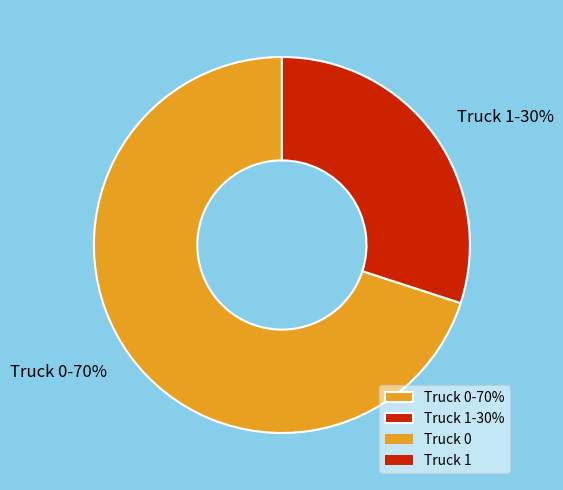

To the nearest percent, what percentage of the pie is Truck 1?

30%